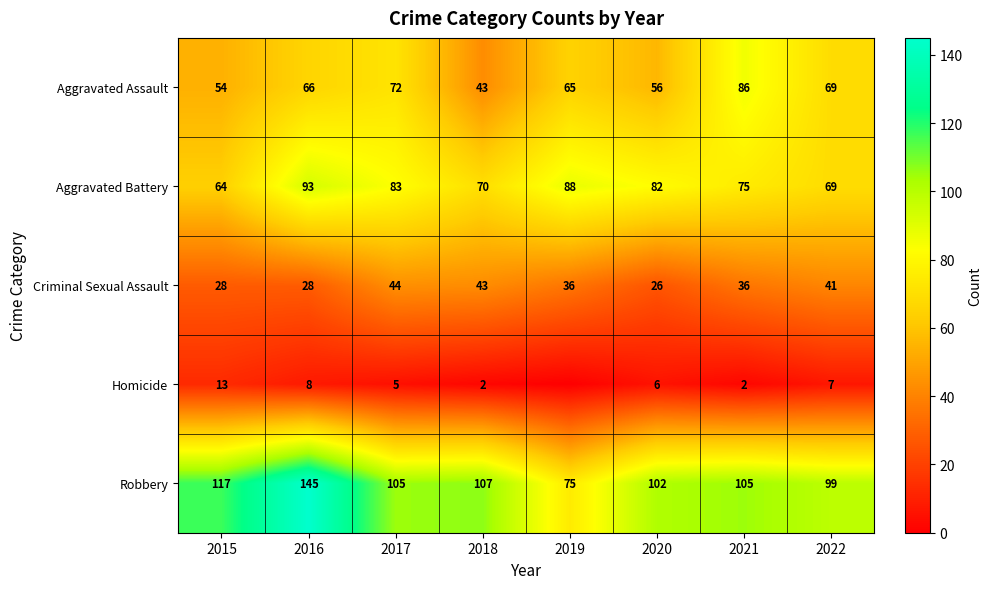

Rank the series at 2021 from lowest to highest value.

Homicide, Criminal Sexual Assault, Aggravated Battery, Aggravated Assault, Robbery